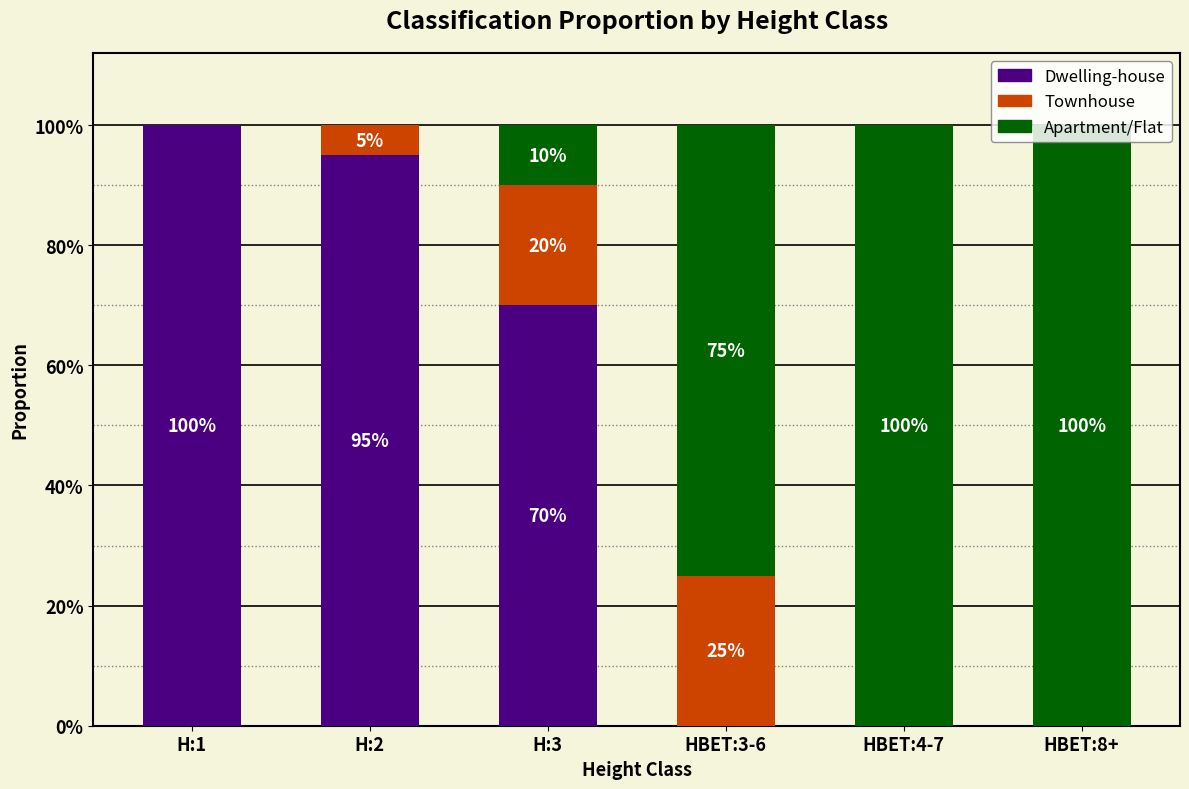

What are all the series names shown in the legend?

Dwelling-house, Townhouse, Apartment/Flat